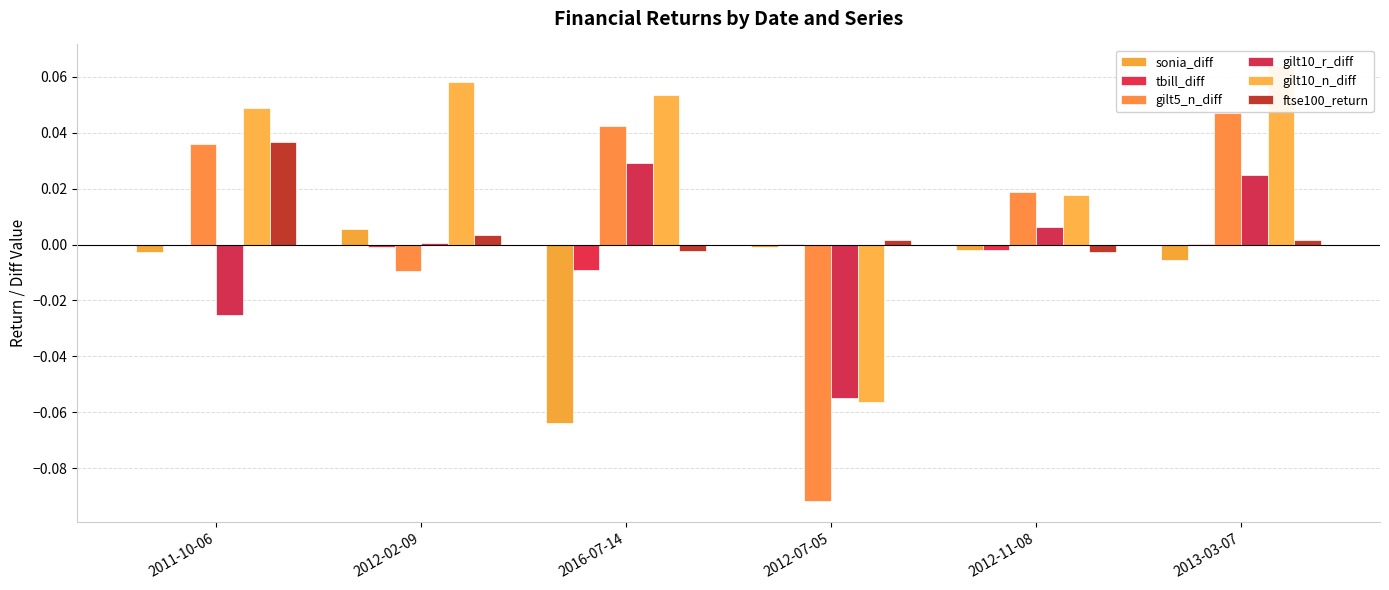

What is the difference between the gilt10_r_diff values at 2013-03-07 and 2012-07-05?

0.1